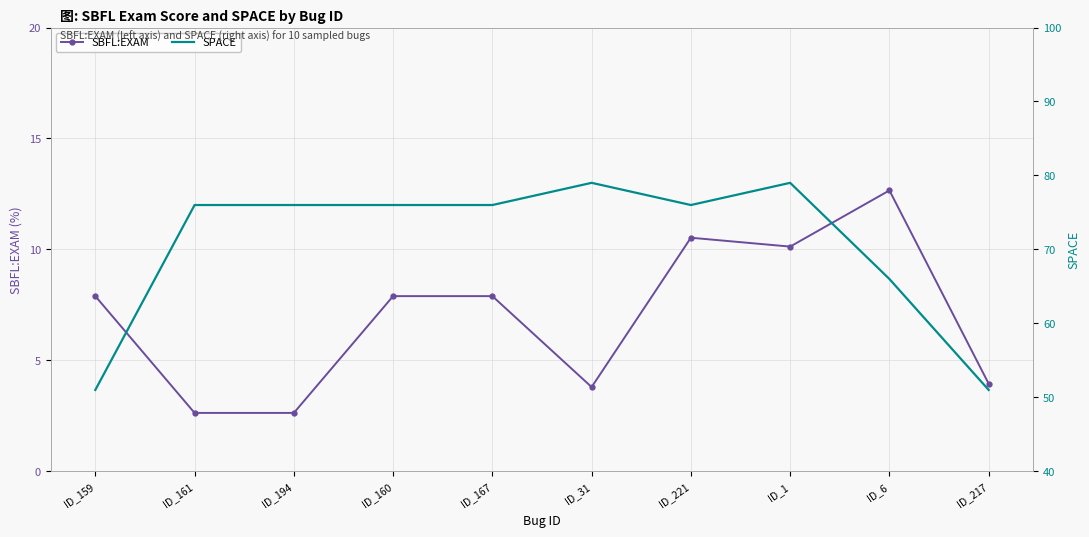

Reading left to right, extract all data points from this chart.

SBFL:EXAM: 7.9	2.6	2.6	7.9	7.9	3.8	10.5	10.1	12.7	3.9
SPACE: 51.0	76.0	76.0	76.0	76.0	79.0	76.0	79.0	66.0	51.0